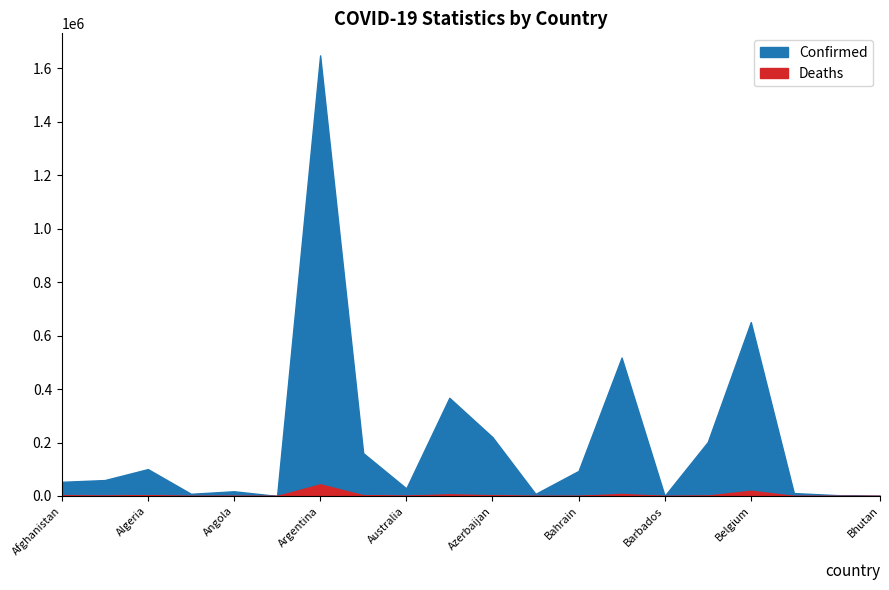

True or false: Confirmed has a value of 24945 at Albania.

False